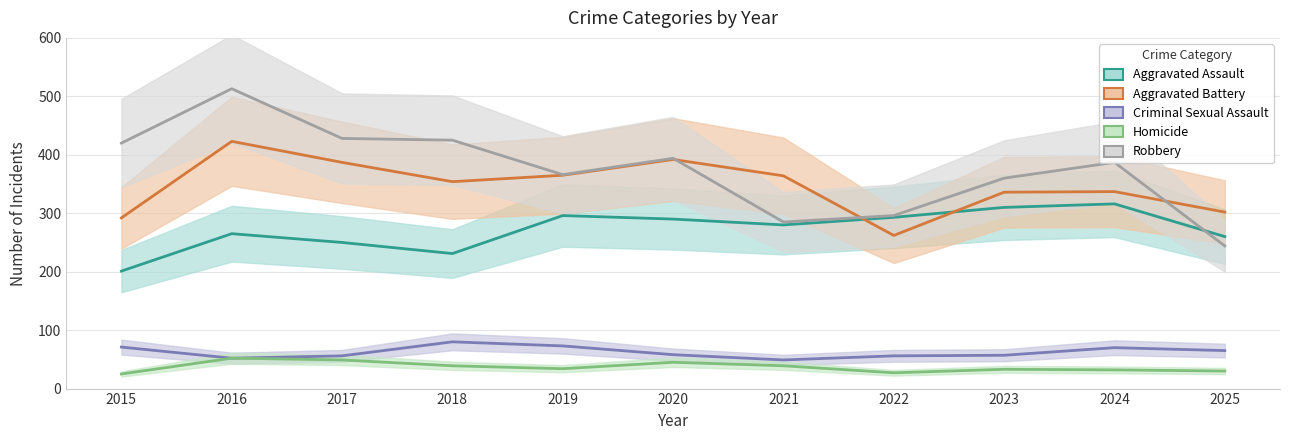

List the series in order of their peak value, highest first.

Robbery, Aggravated Battery, Aggravated Assault, Criminal Sexual Assault, Homicide